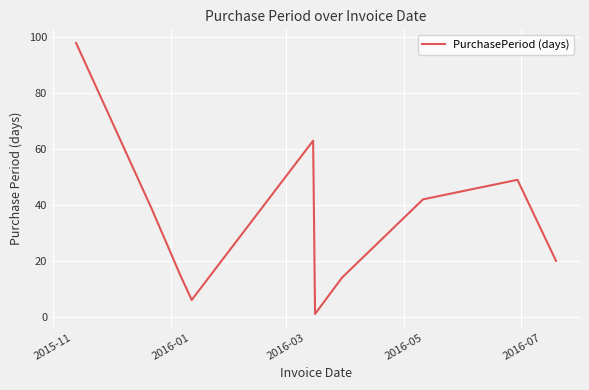

Does the chart have visible grid lines?

Yes